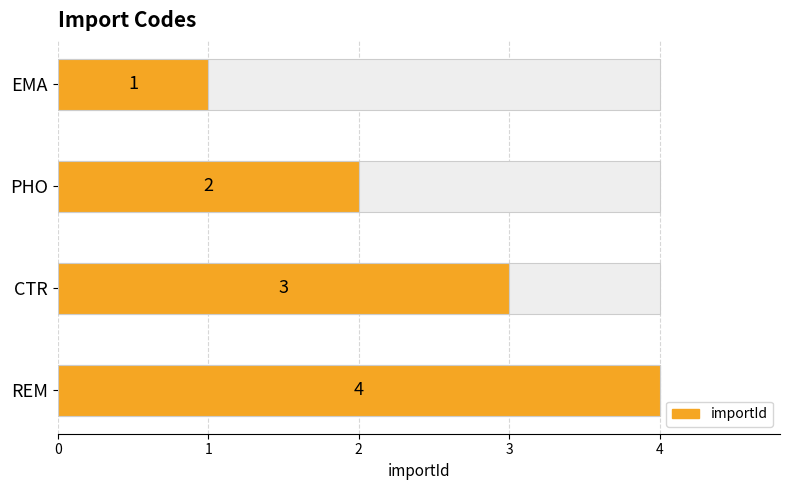

Reading left to right, what are all the values shown in this chart?

1	2	3	4